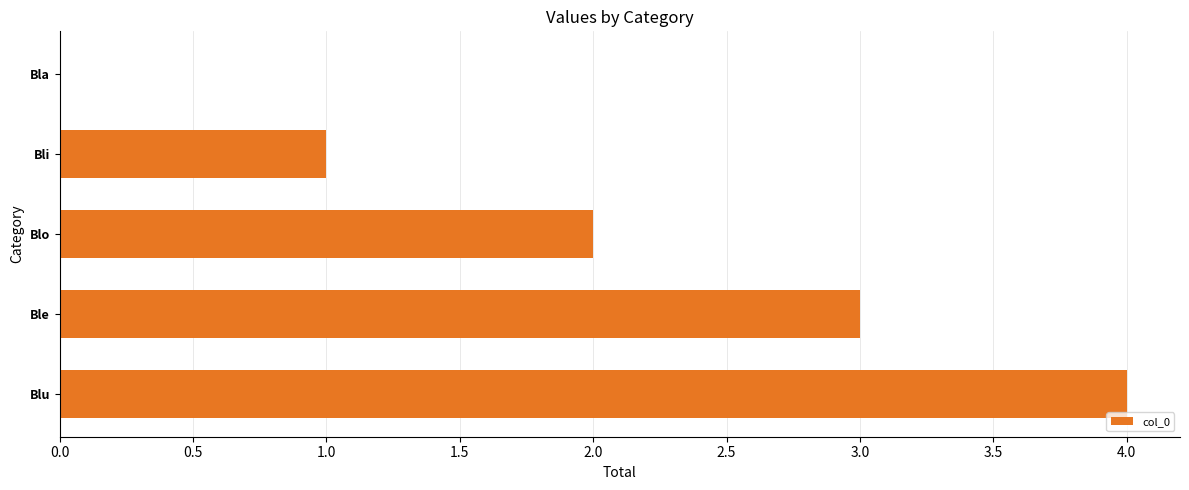

Is it true that the value at Ble is 2?

False